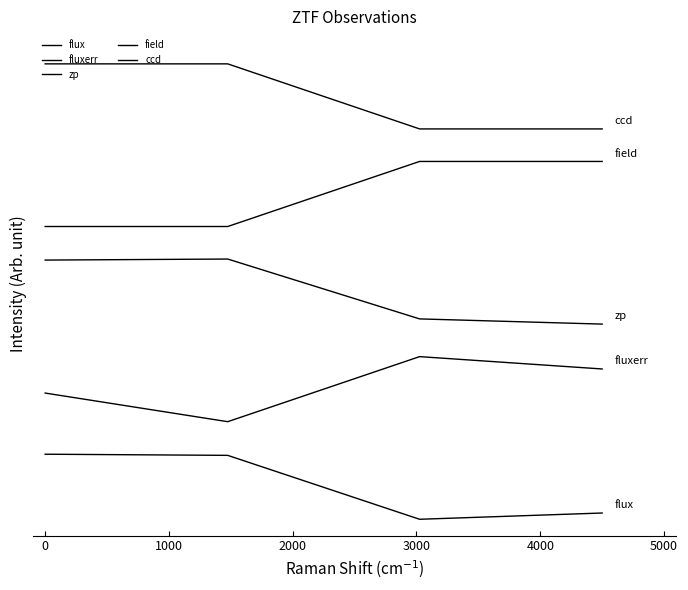

Which series has the widest spread of values?

flux